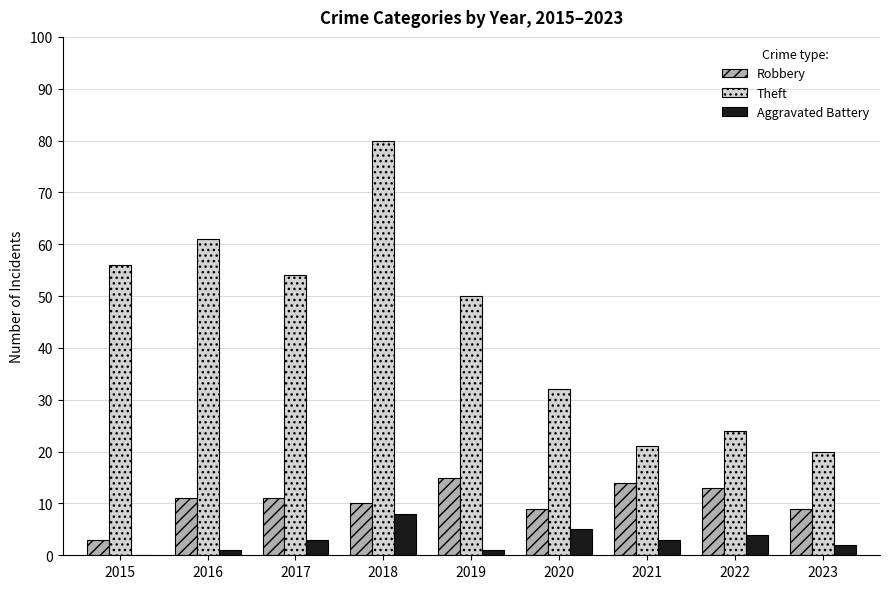

What is the spread (max minus min) of values at 2017?

51